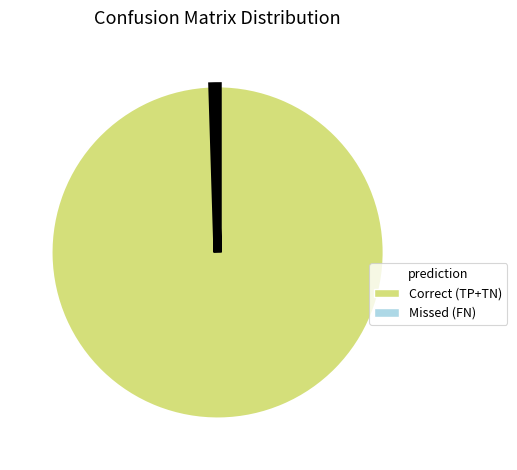

Is there any slice that represents more than half of the pie?

Yes